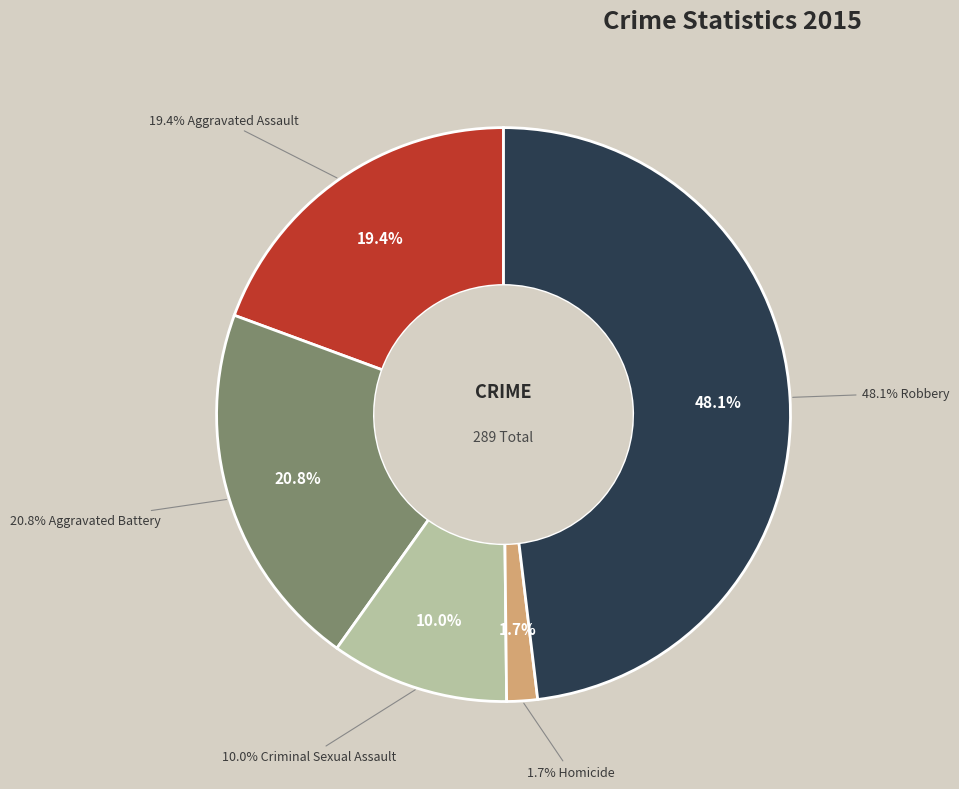

True or false: Homicide accounts for 12% of the total.

False